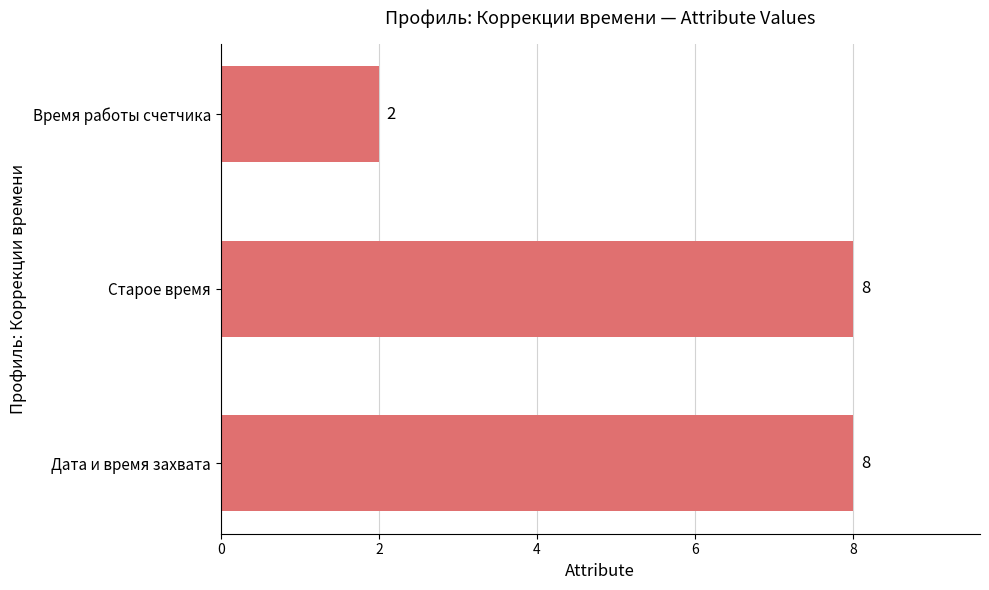

What is the maximum value shown in the chart?

8